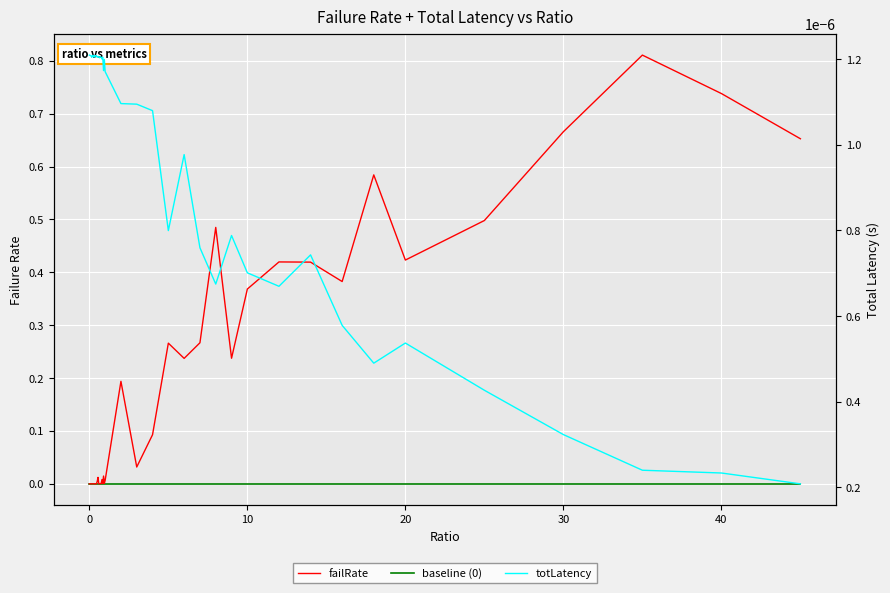

Rank the series by their maximum value, from lowest to highest.

baseline (0), totLatency, failRate